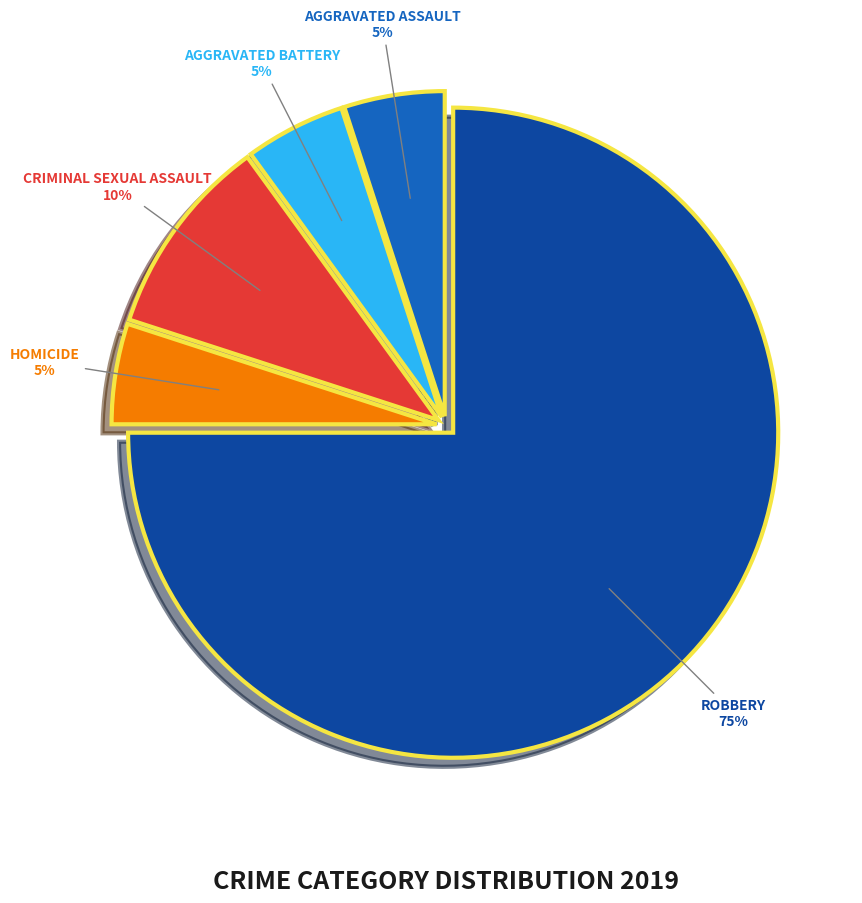

To the nearest percent, what is the average slice percentage?

20%